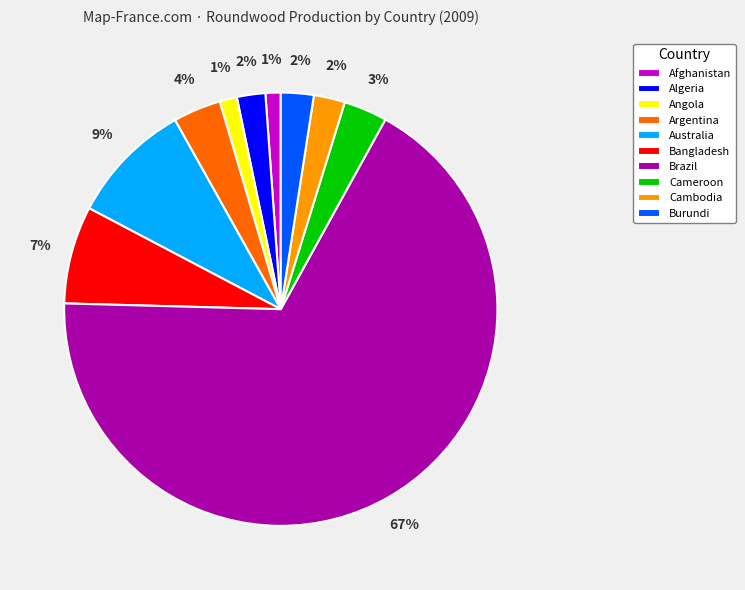

Which has a higher value, Afghanistan or Algeria?

Algeria